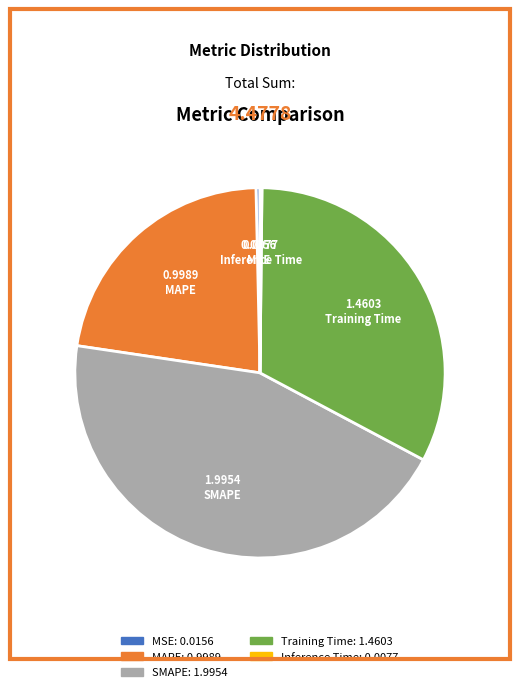

Is there any slice that represents more than half of the pie?

No